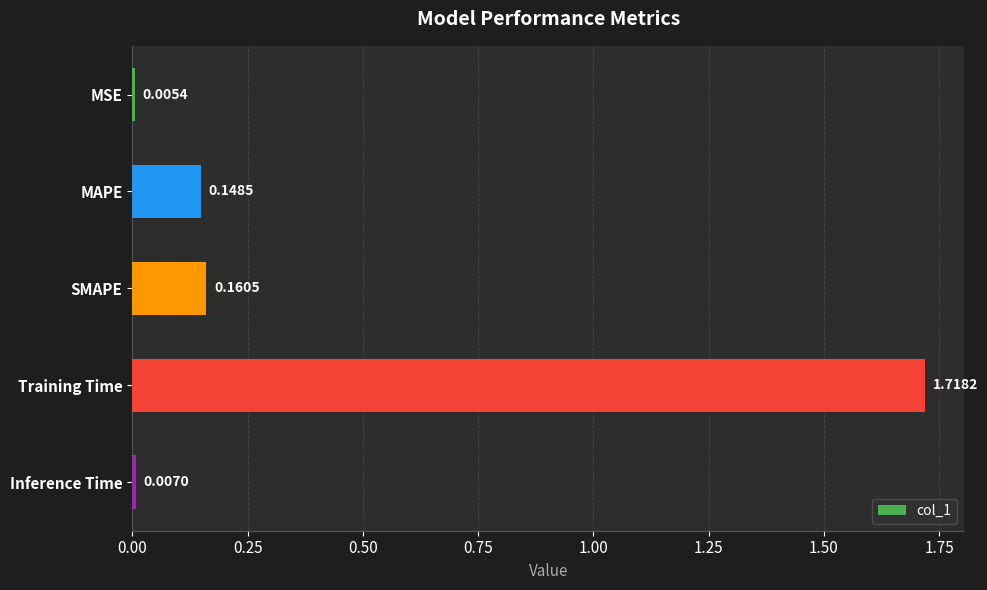

What is the sum of the values at SMAPE and MAPE?

0.3